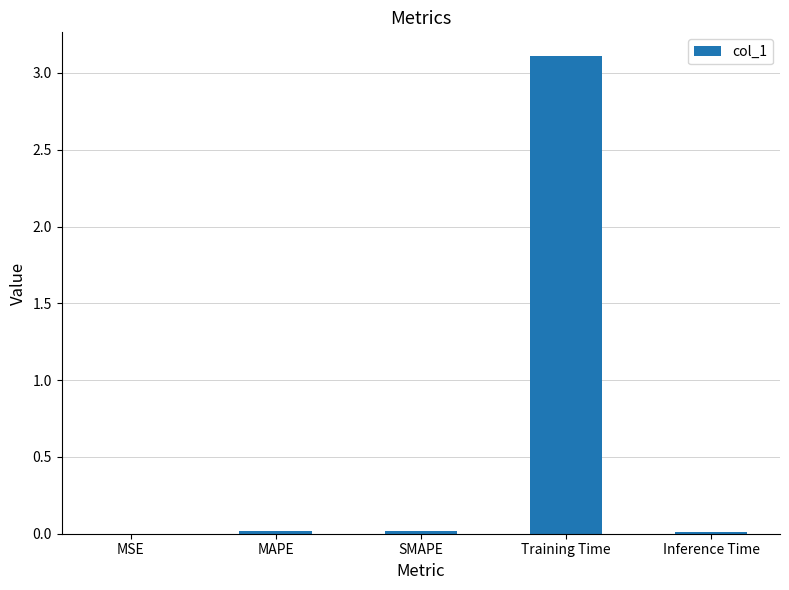

True or false: the data shows 3.1 at Training Time.

True